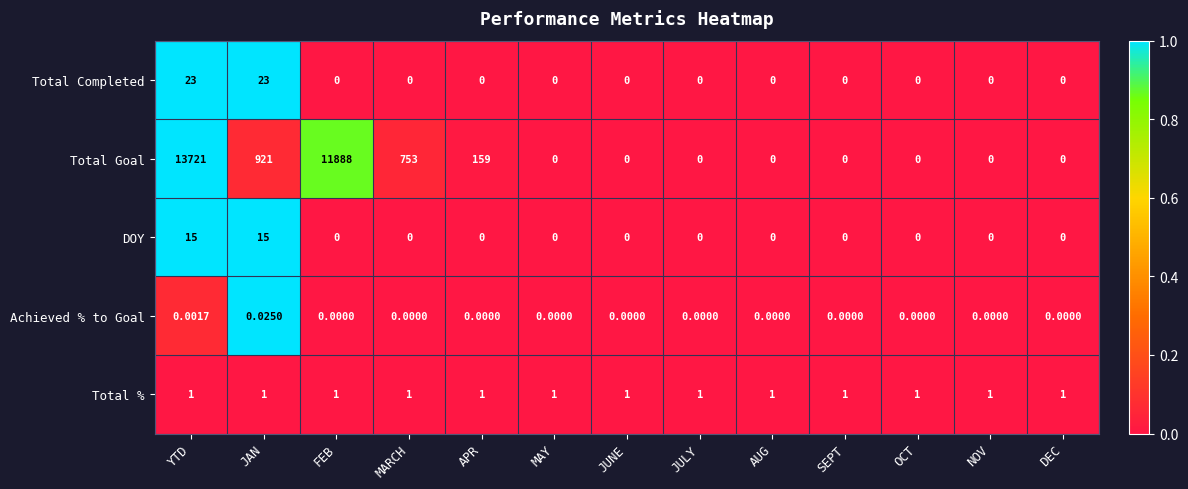

At which label is Total Goal closest to 6860?

FEB